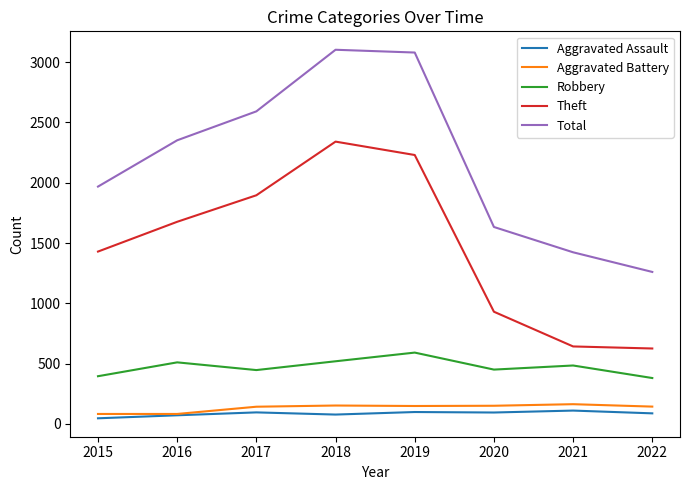

How many categories are shown in the chart?

8